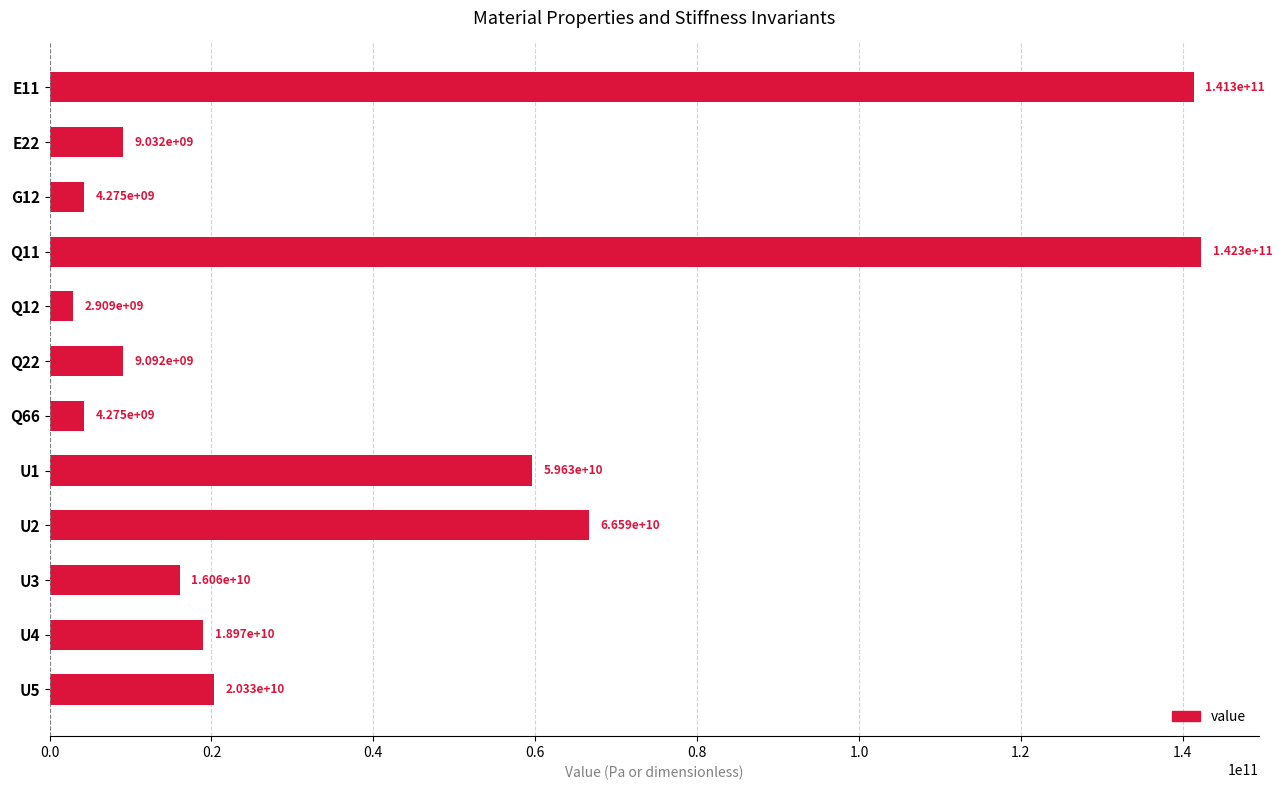

Which has a higher value, E11 or Q22?

E11